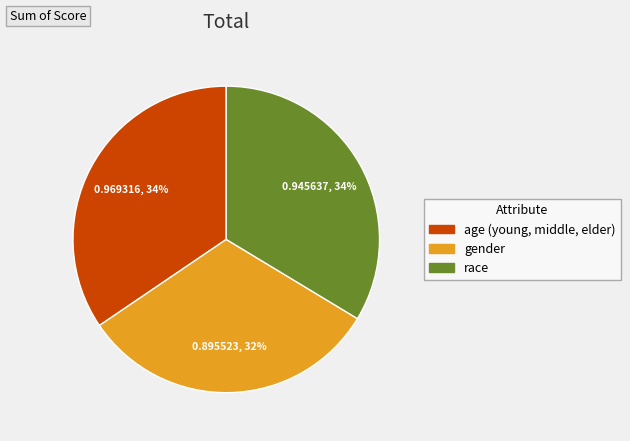

True or false: gender accounts for 21% of the total.

False